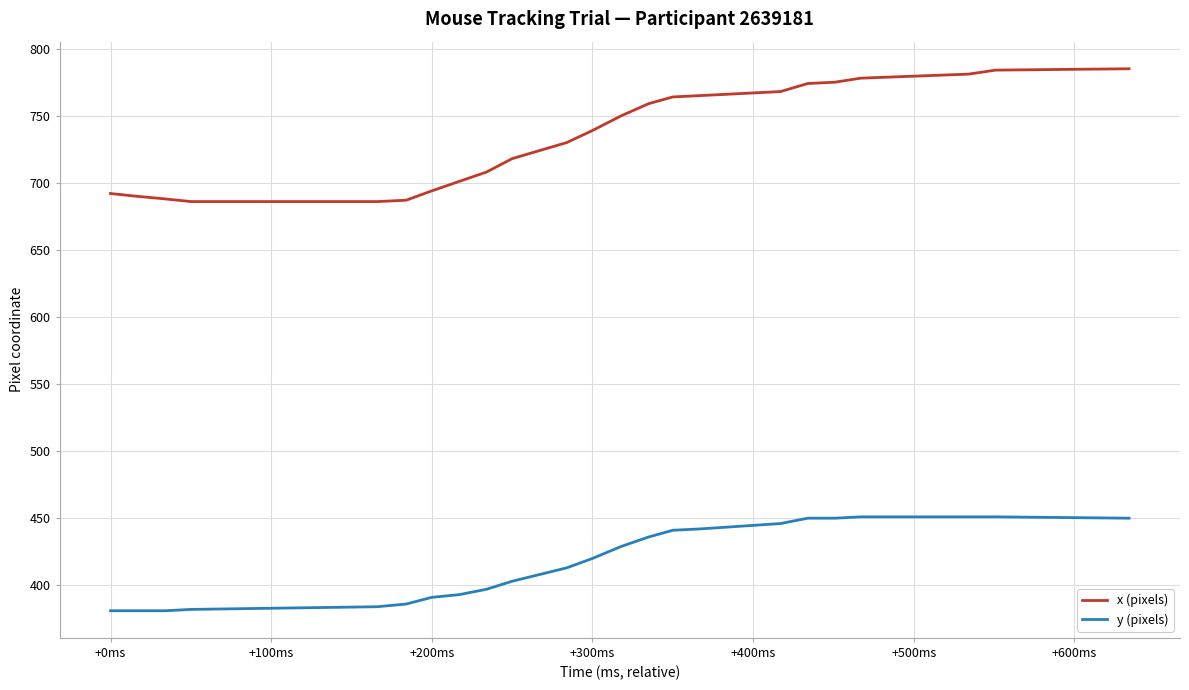

What is the difference between the maximum and minimum values in the x (pixels) series?

99